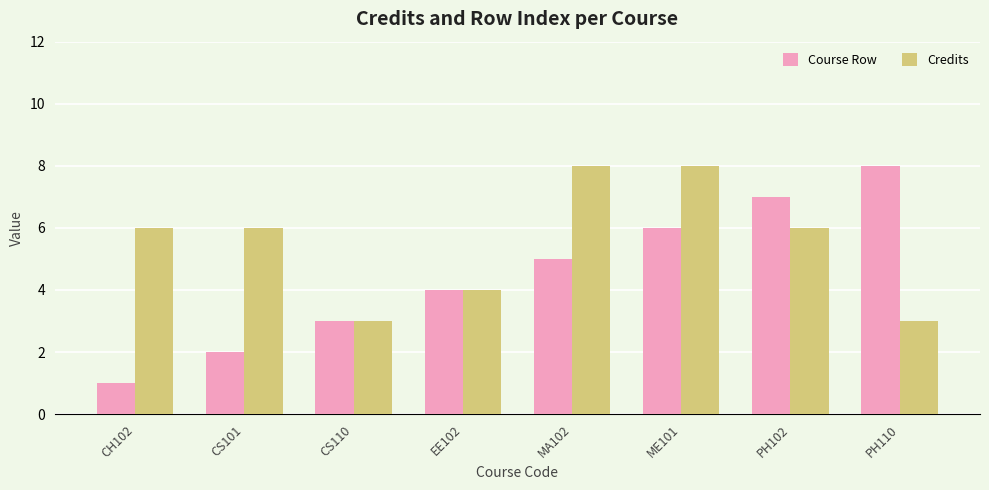

At which label is Course Row closest to 4?

EE102